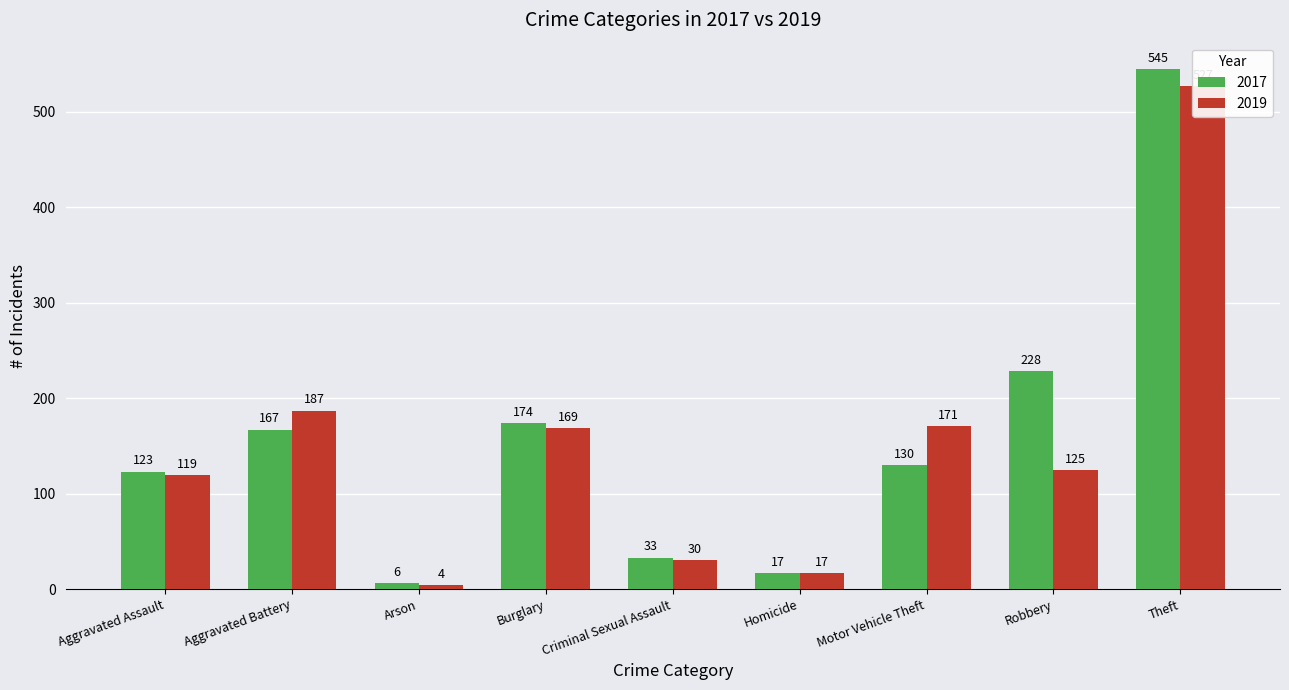

What is the average value of the 2019 series?

150